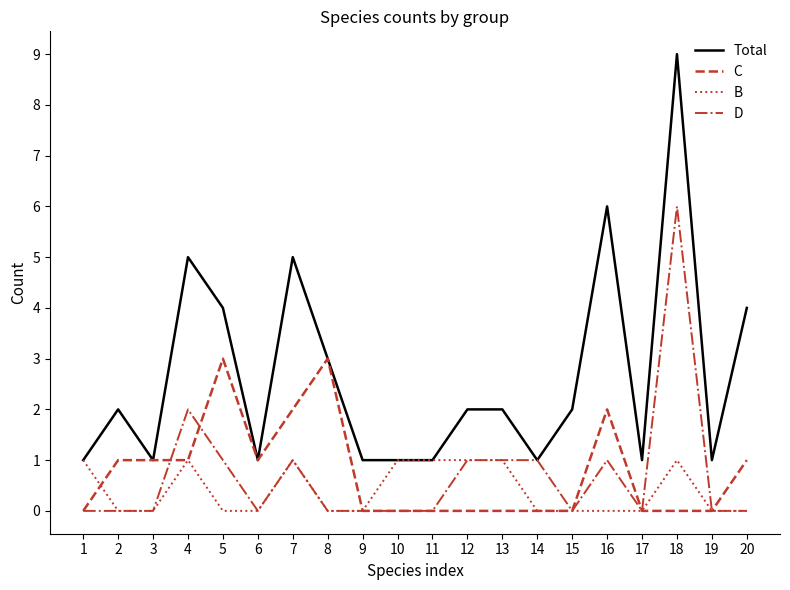

Which label corresponds to the largest value in the chart?

18